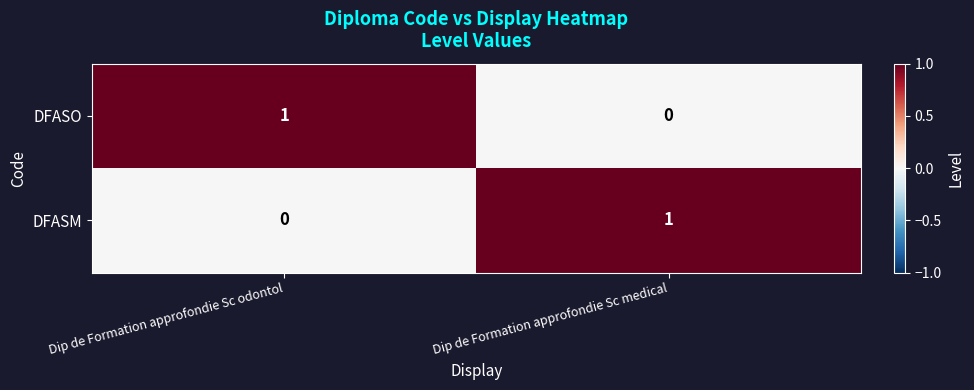

The DFASM series shows 0 at Dip de Formation approfondie Sc odontol. True or false?

True